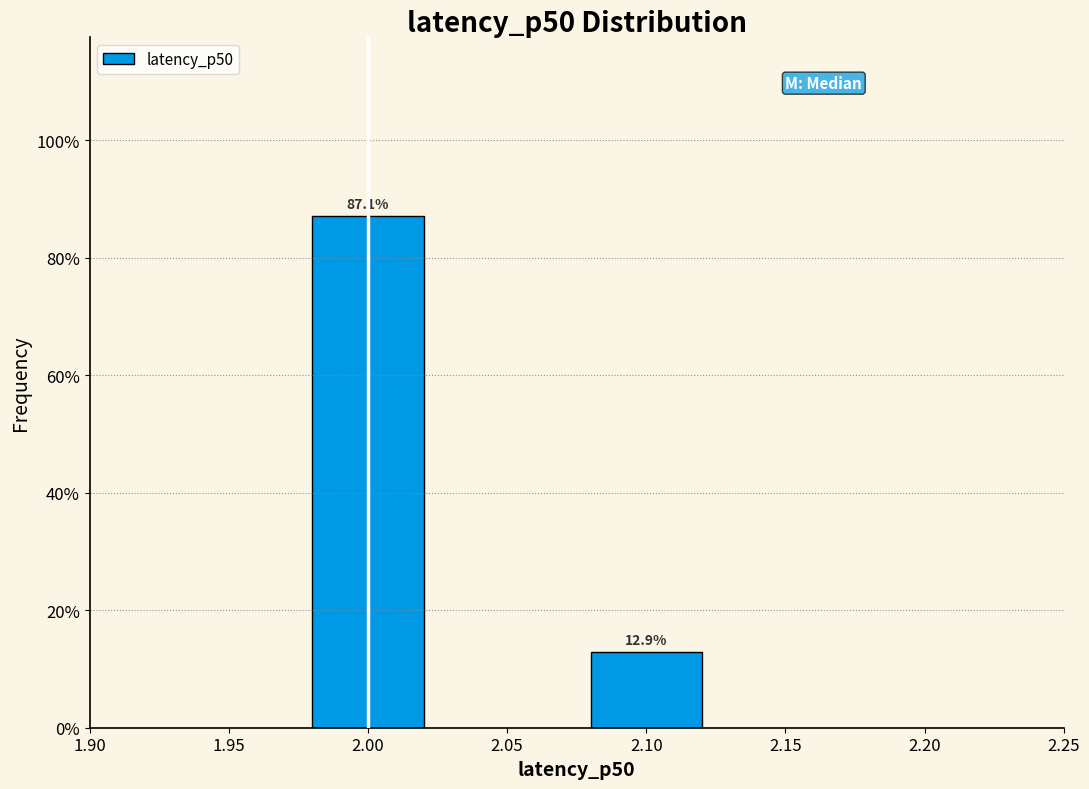

Reading left to right, what are all the values shown in this chart?

2.00=87.1	2.10=12.9